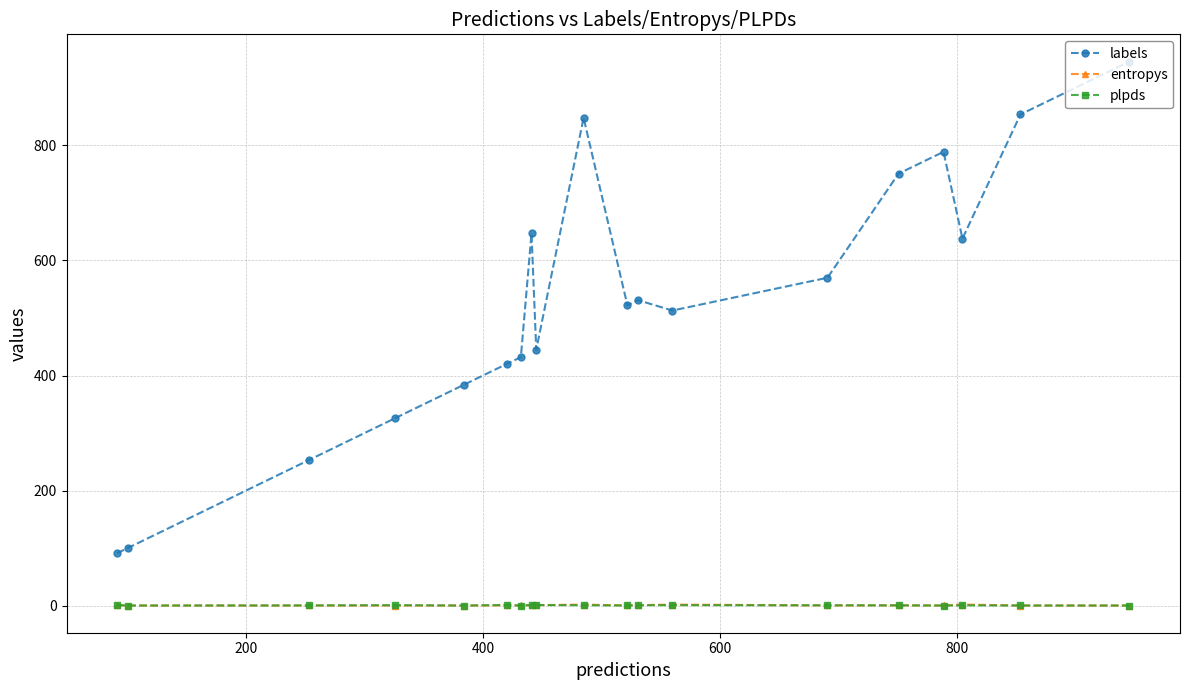

True or false: entropys has more than 1 points higher than both neighbors.

True